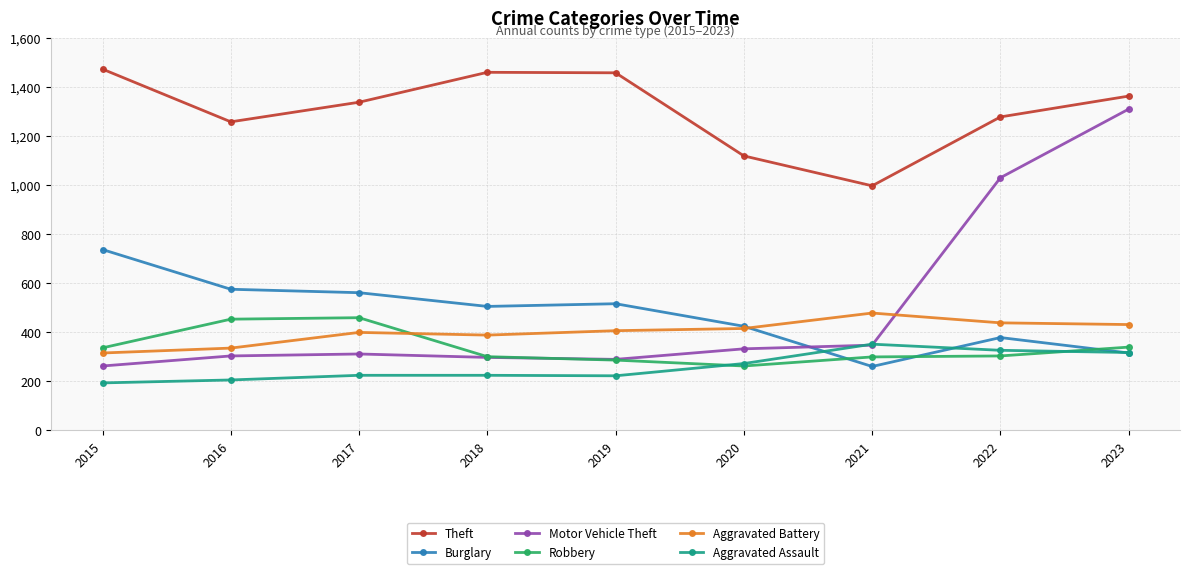

In Aggravated Battery, how many points are higher than both neighbors (excluding endpoints)?

2